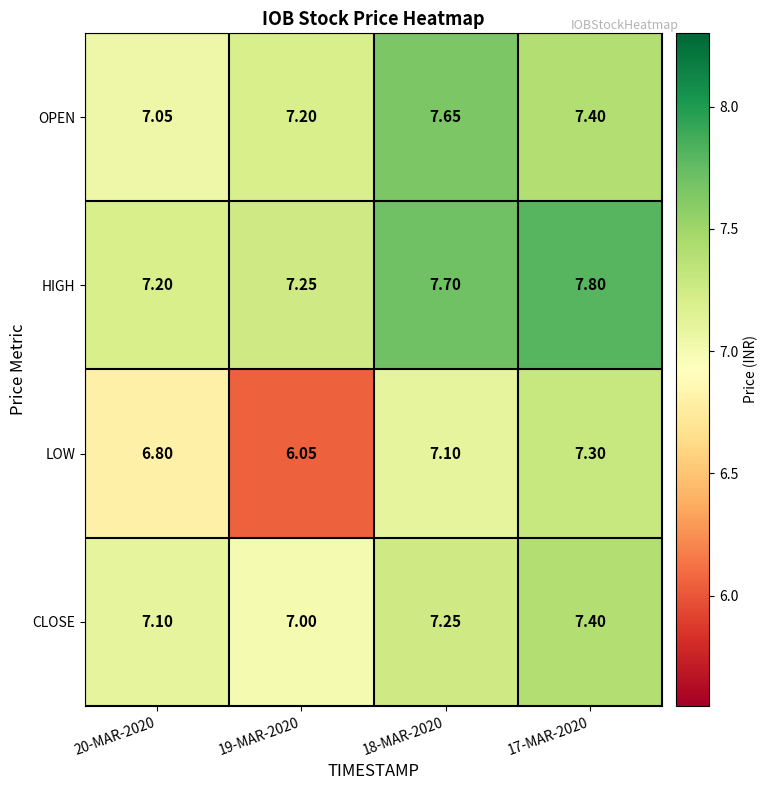

Which series has the largest total across all categories?

HIGH